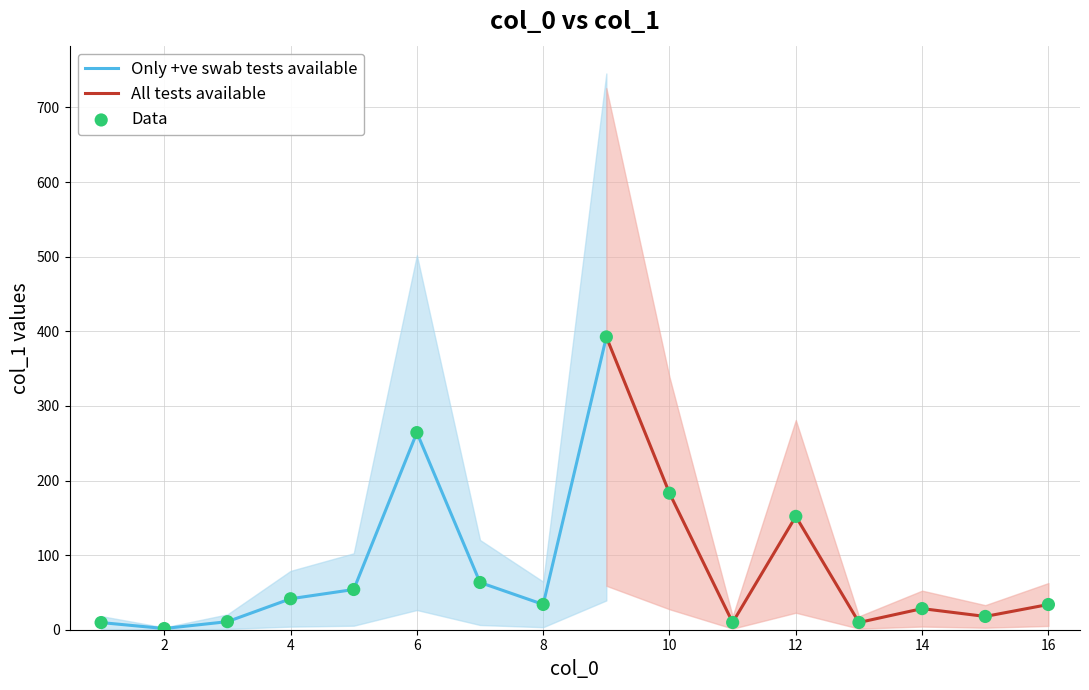

Between 11 and 14, which is larger?

14